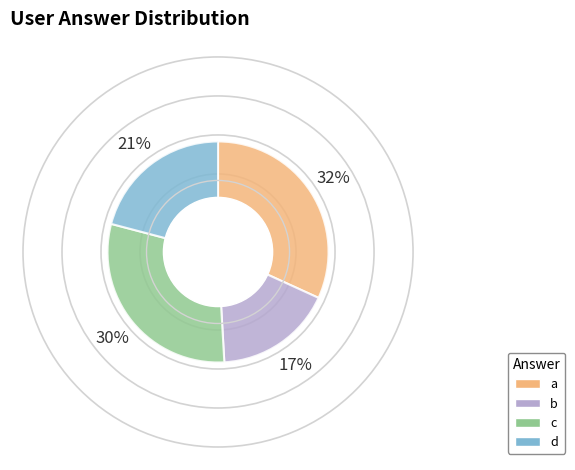

Rank the categories by value from lowest to highest.

b, d, c, a